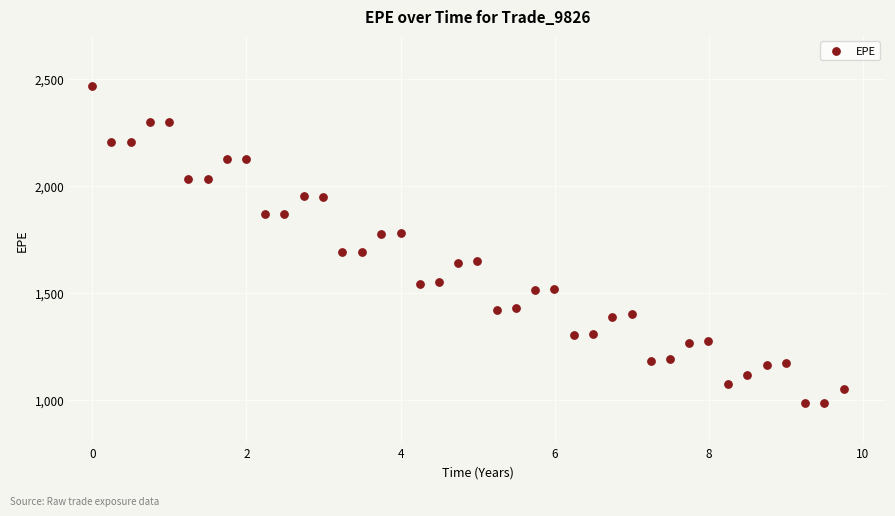

What is the range of Y values (max minus min)?

1479.8